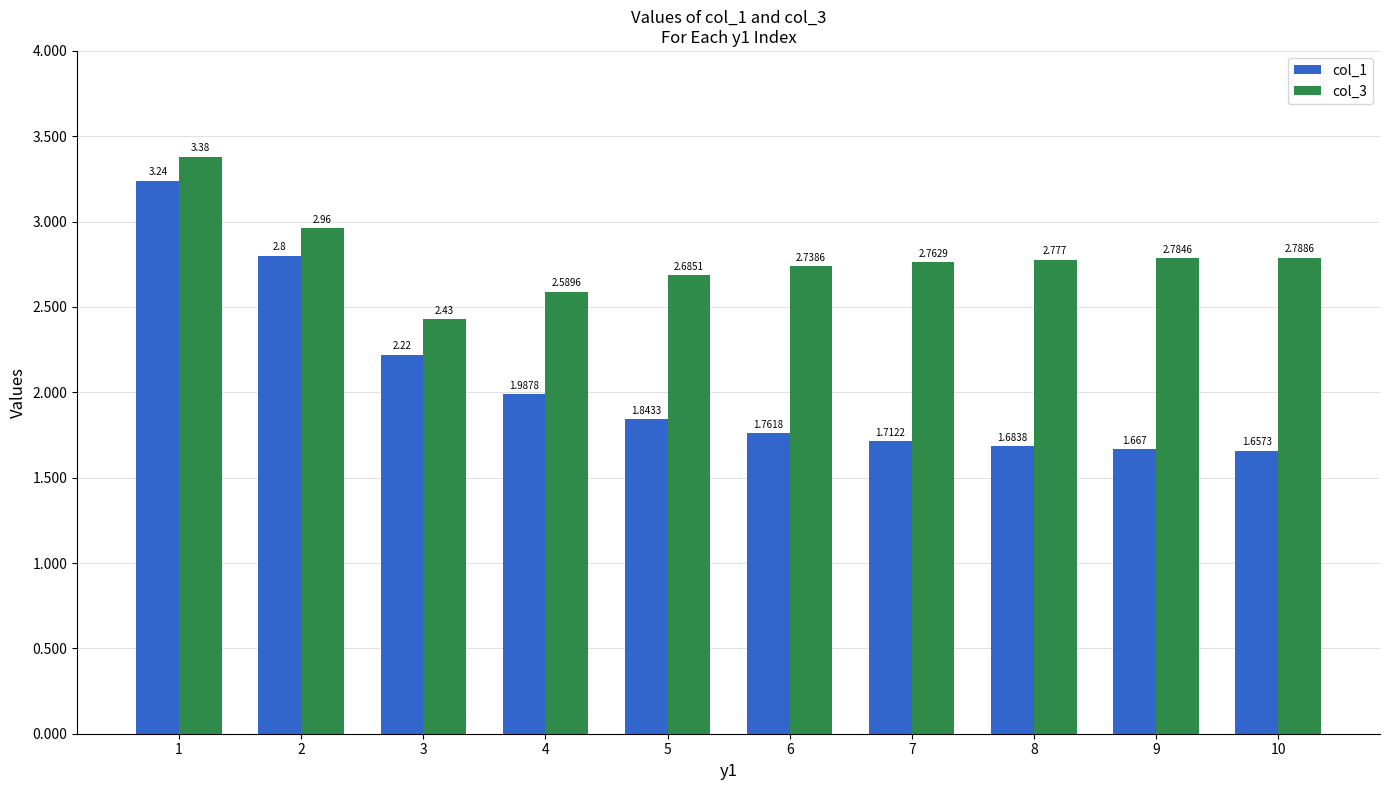

How many series are shown in this chart?

2